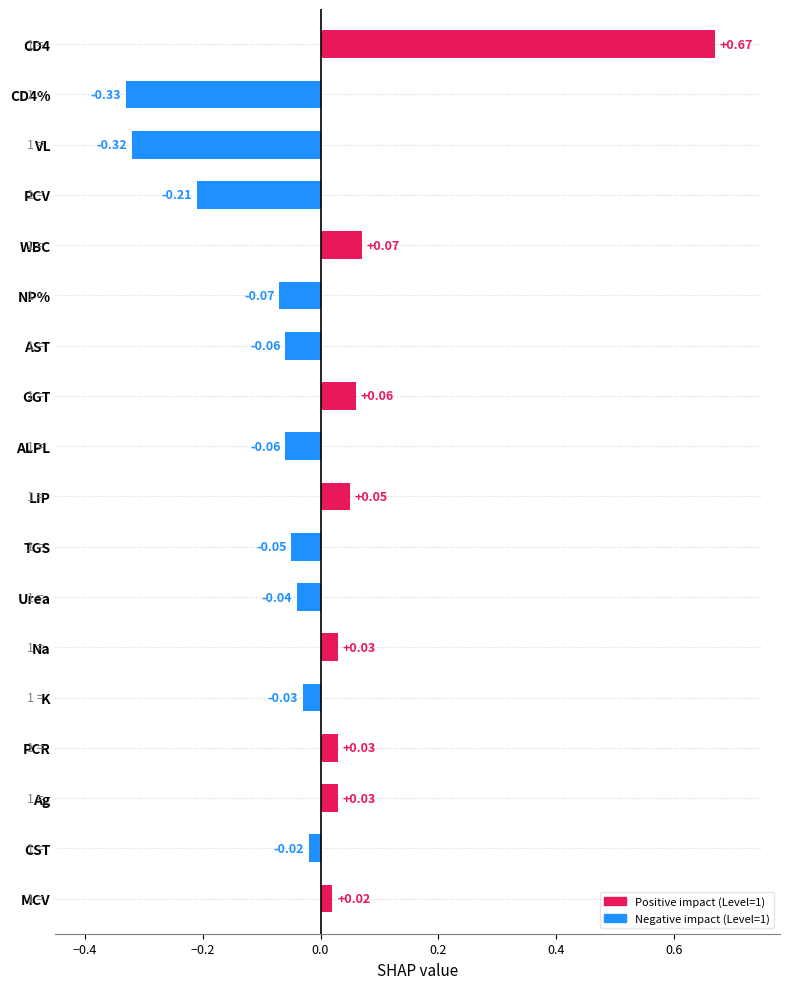

What is the difference between the maximum and minimum values?

1.0